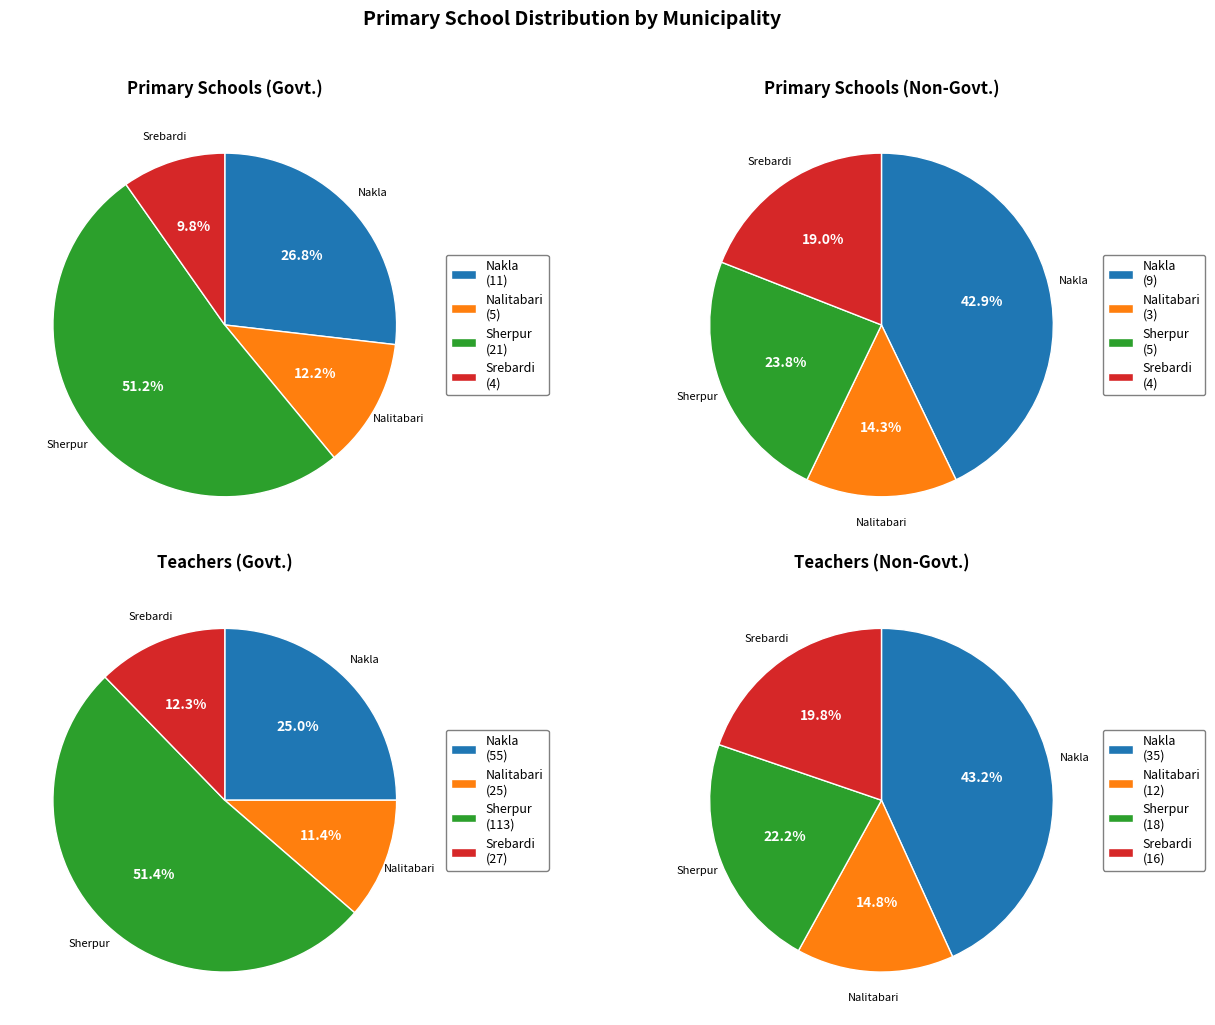

Is it true that 0 is 43% of the pie?

True